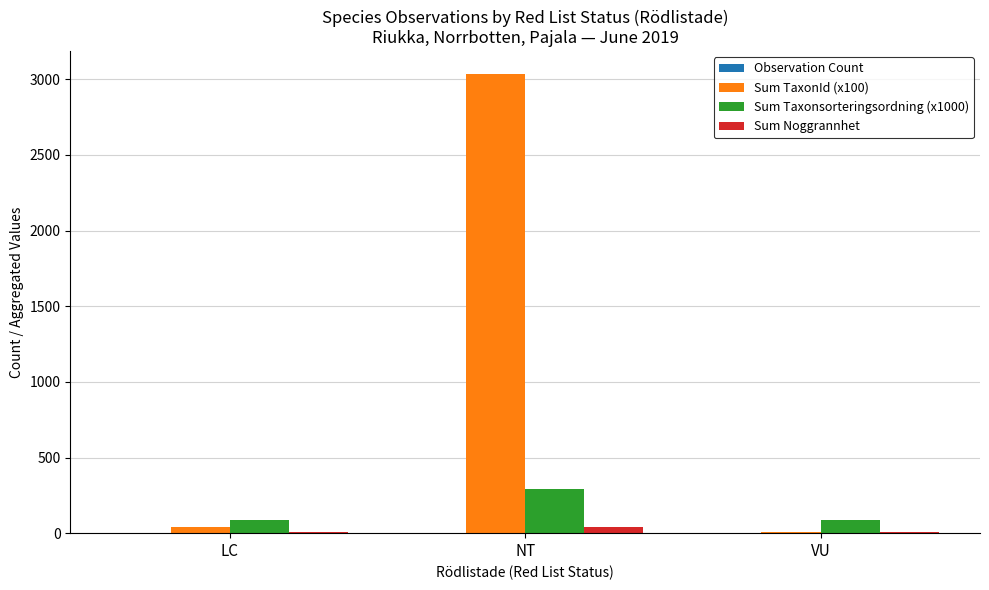

How many categories are shown in the chart?

3